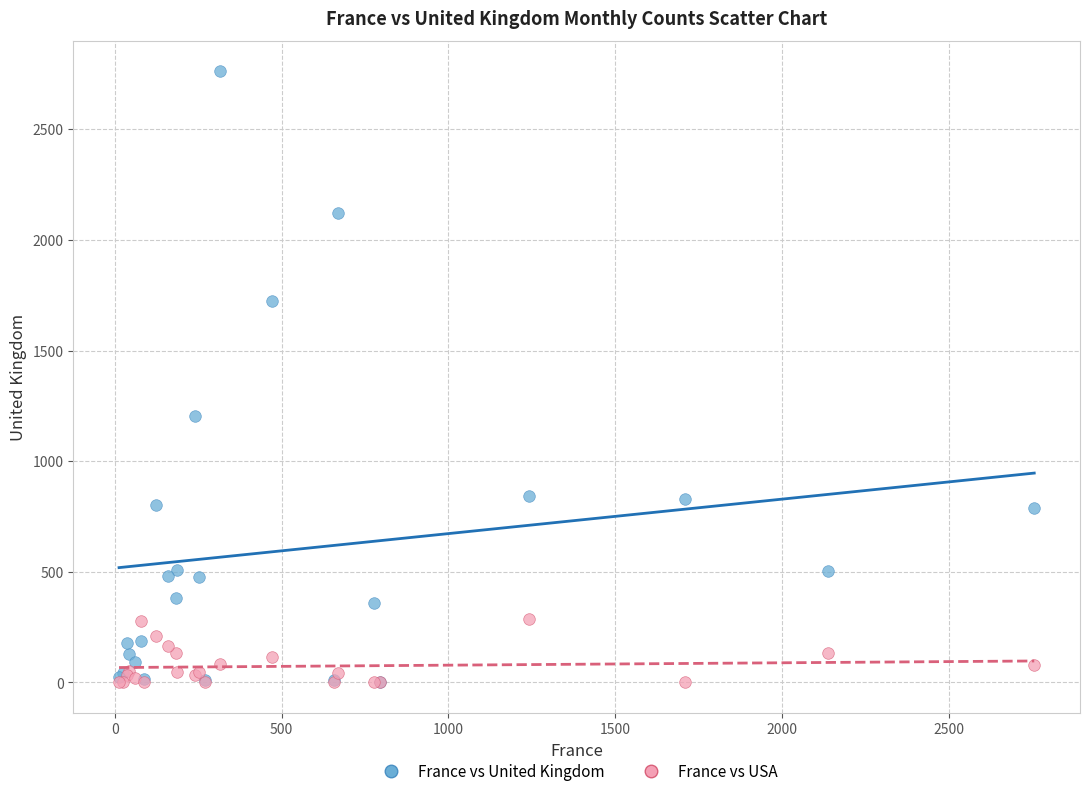

Which series reaches the maximum Y coordinate?

France vs United Kingdom